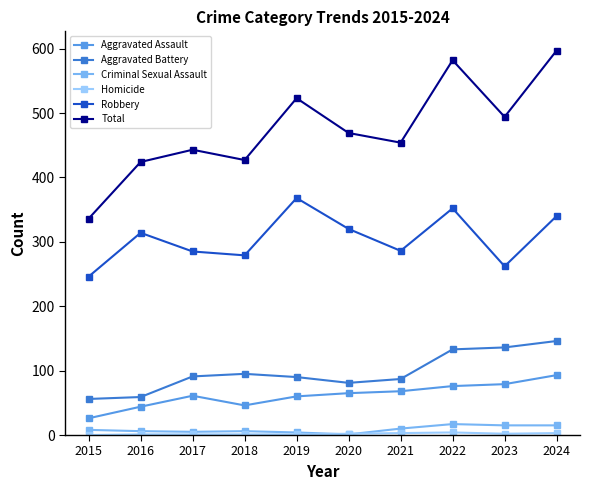

True or false: Aggravated Battery and Robbery cross at least once.

False